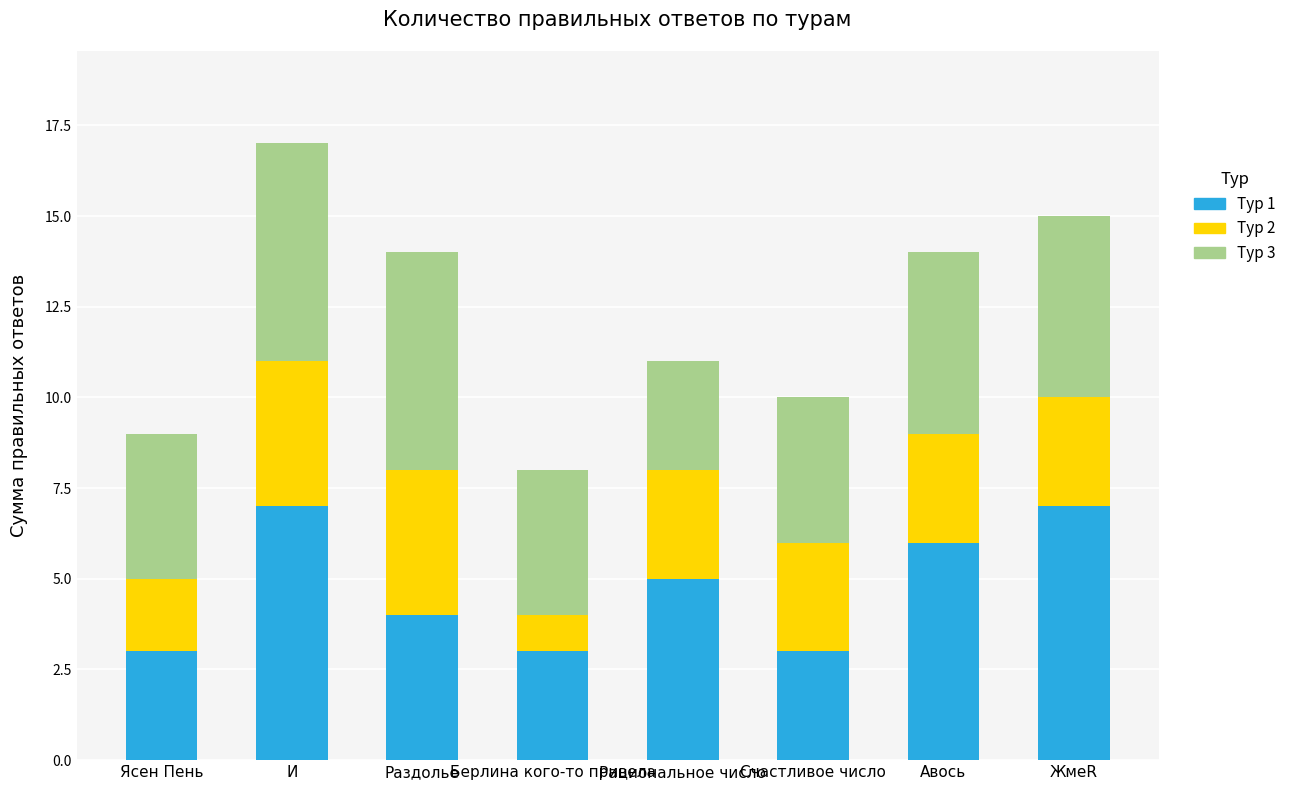

The value of Тур 1 at Счастливое число is 1. True or false?

False